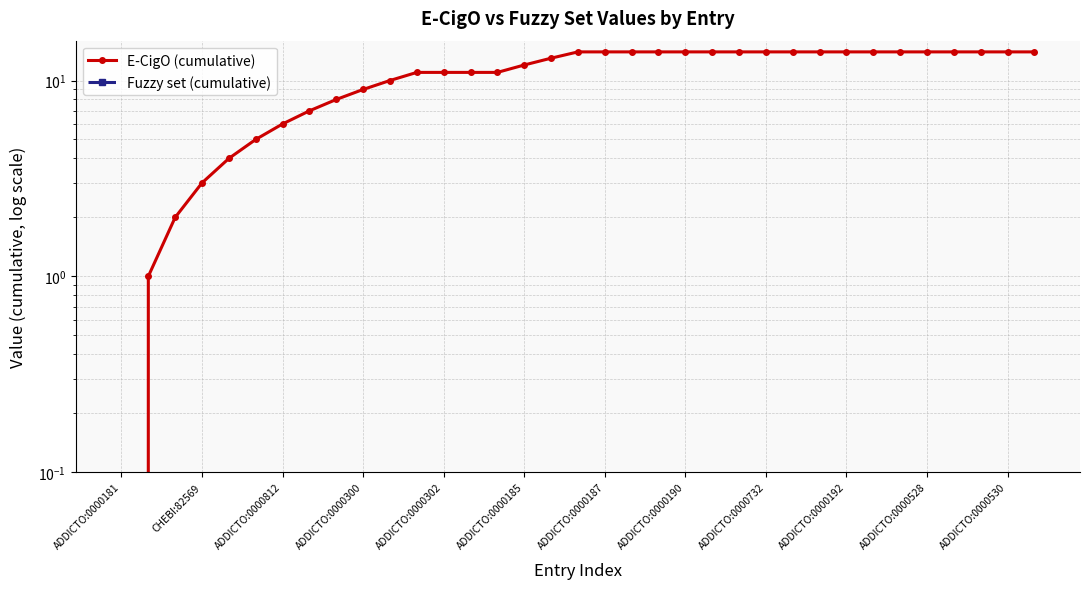

Does the chart have visible grid lines?

Yes